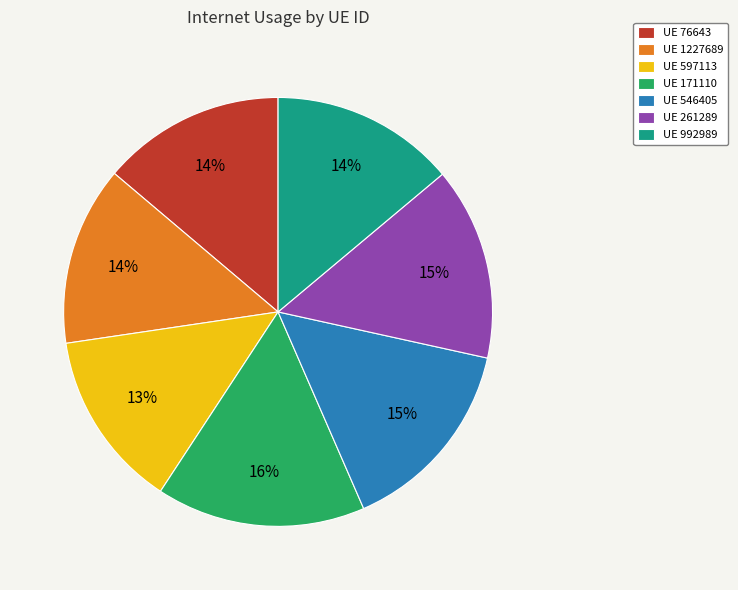

To the nearest percent, what portion does UE 76643 represent?

14%